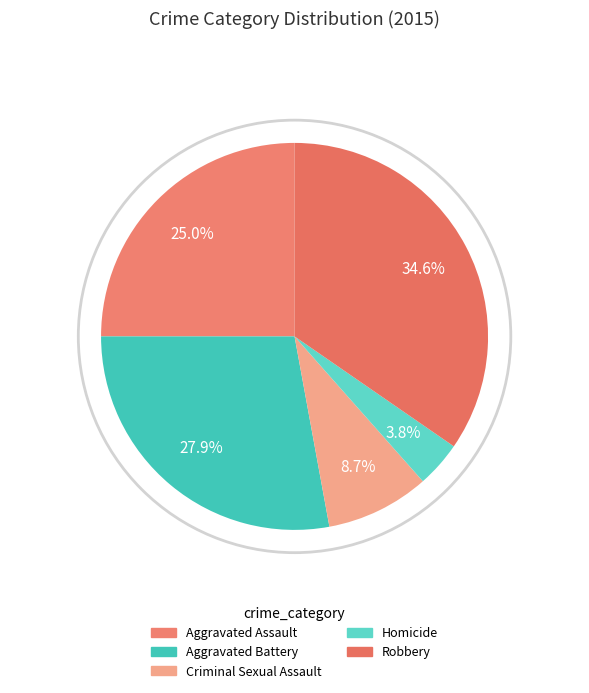

What is the smallest slice in the pie chart?

Homicide